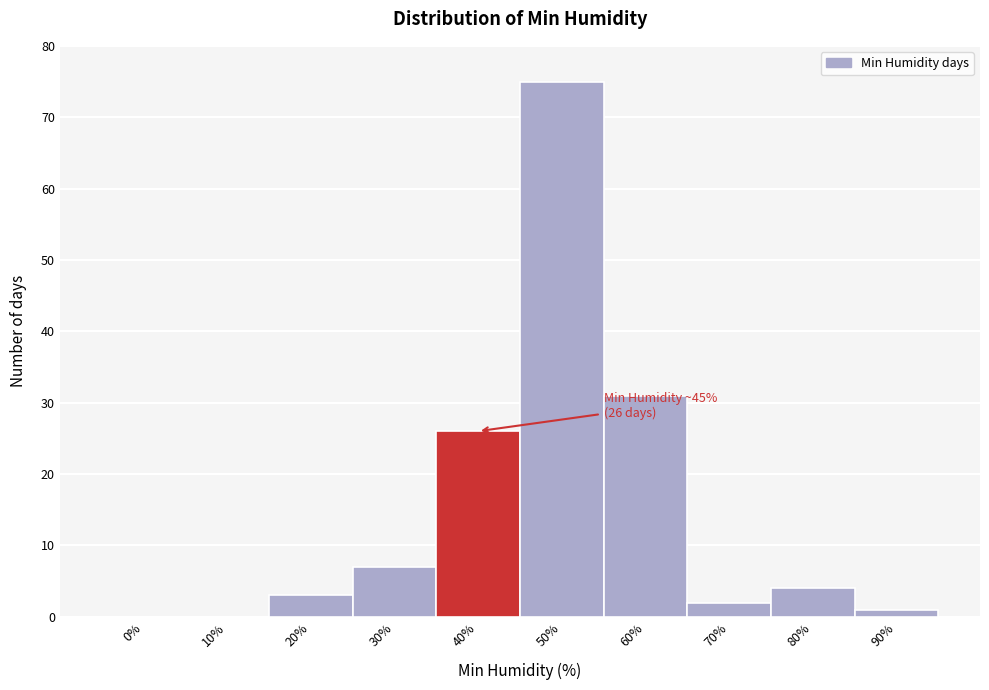

Reading left to right, list all the values displayed in this chart.

0%=0	10%=0	20%=3	30%=7	40%=26	50%=75	60%=31	70%=2	80%=4	90%=1